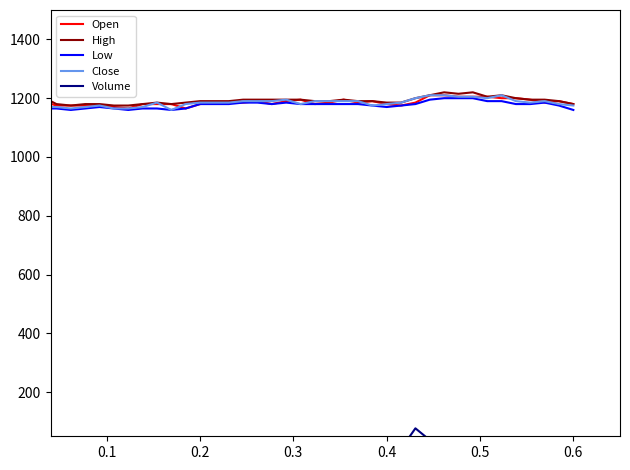

What are all the series names shown in the legend?

Open, High, Low, Close, Volume